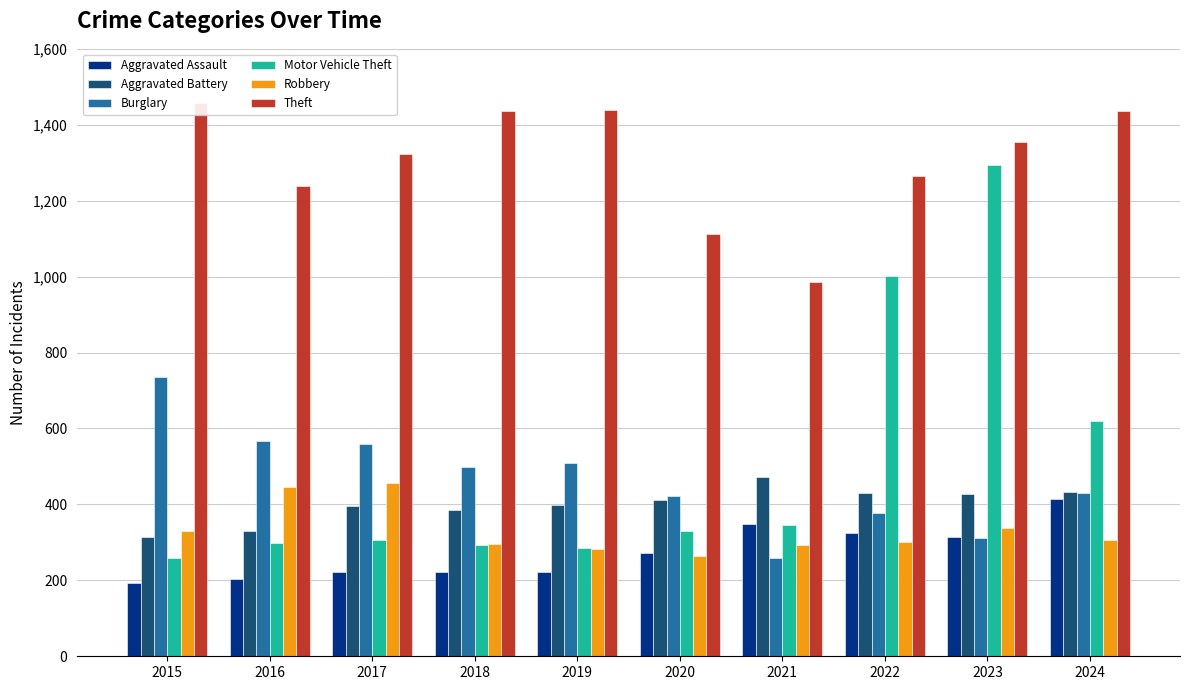

Which series has the largest total across all categories?

Theft